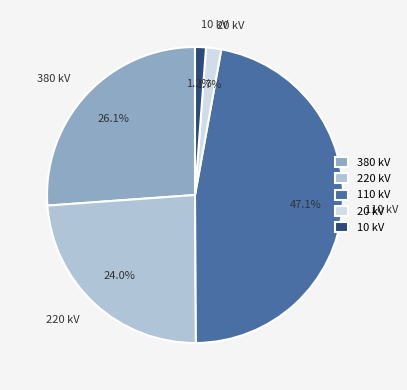

Between 380 kV and 220 kV, which is larger?

380 kV